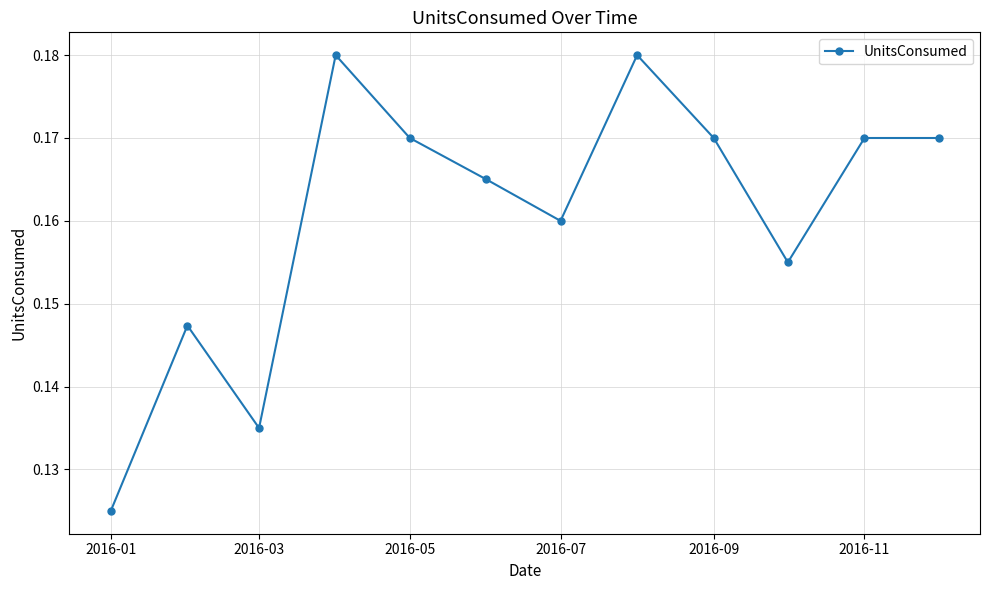

Is this an area chart (filled region under the line)?

No